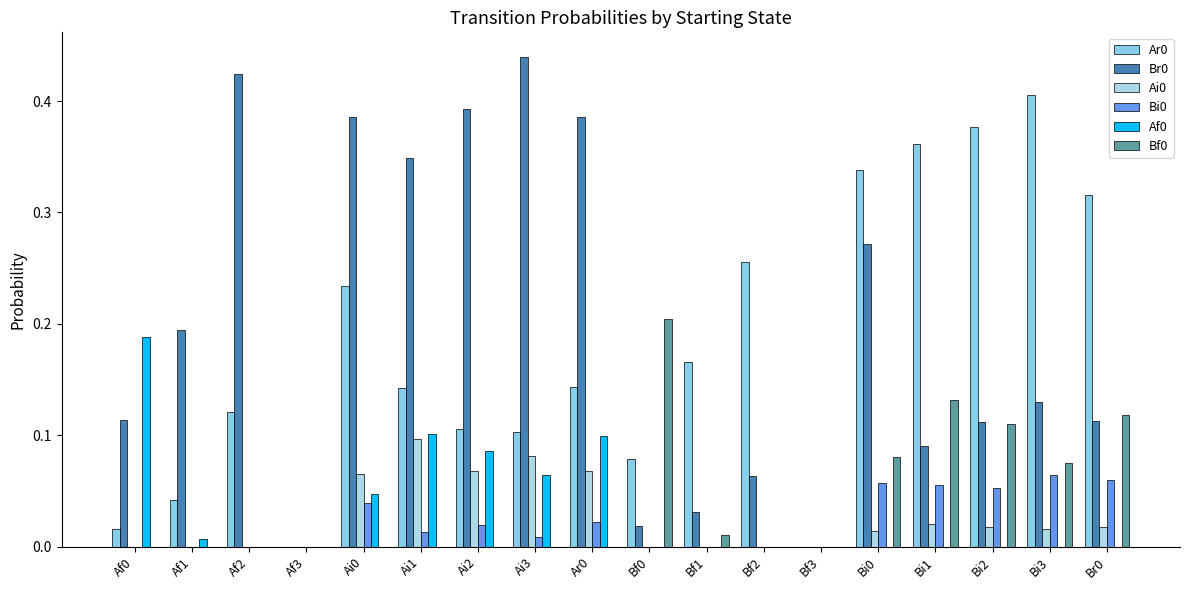

Reading left to right, what are all the values shown in this chart?

Ar0: Af0=0.0	Af1=0.0	Af2=0.1	Af3=0.0	Ai0=0.2	Ai1=0.1	Ai2=0.1	Ai3=0.1	Ar0=0.1	Bf0=0.1	Bf1=0.2	Bf2=0.3	Bf3=0.0	Bi0=0.3	Bi1=0.4	Bi2=0.4	Bi3=0.4	Br0=0.3
Br0: Af0=0.1	Af1=0.2	Af2=0.4	Af3=0.0	Ai0=0.4	Ai1=0.3	Ai2=0.4	Ai3=0.4	Ar0=0.4	Bf0=0.0	Bf1=0.0	Bf2=0.1	Bf3=0.0	Bi0=0.3	Bi1=0.1	Bi2=0.1	Bi3=0.1	Br0=0.1
Ai0: Af0=0.0	Af1=0.0	Af2=0.0	Af3=0.0	Ai0=0.1	Ai1=0.1	Ai2=0.1	Ai3=0.1	Ar0=0.1	Bf0=0.0	Bf1=0.0	Bf2=0.0	Bf3=0.0	Bi0=0.0	Bi1=0.0	Bi2=0.0	Bi3=0.0	Br0=0.0
Bi0: Af0=0.0	Af1=0.0	Af2=0.0	Af3=0.0	Ai0=0.0	Ai1=0.0	Ai2=0.0	Ai3=0.0	Ar0=0.0	Bf0=0.0	Bf1=0.0	Bf2=0.0	Bf3=0.0	Bi0=0.1	Bi1=0.1	Bi2=0.1	Bi3=0.1	Br0=0.1
Af0: Af0=0.2	Af1=0.0	Af2=0.0	Af3=0.0	Ai0=0.0	Ai1=0.1	Ai2=0.1	Ai3=0.1	Ar0=0.1	Bf0=0.0	Bf1=0.0	Bf2=0.0	Bf3=0.0	Bi0=0.0	Bi1=0.0	Bi2=0.0	Bi3=0.0	Br0=0.0
Bf0: Af0=0.0	Af1=0.0	Af2=0.0	Af3=0.0	Ai0=0.0	Ai1=0.0	Ai2=0.0	Ai3=0.0	Ar0=0.0	Bf0=0.2	Bf1=0.0	Bf2=0.0	Bf3=0.0	Bi0=0.1	Bi1=0.1	Bi2=0.1	Bi3=0.1	Br0=0.1